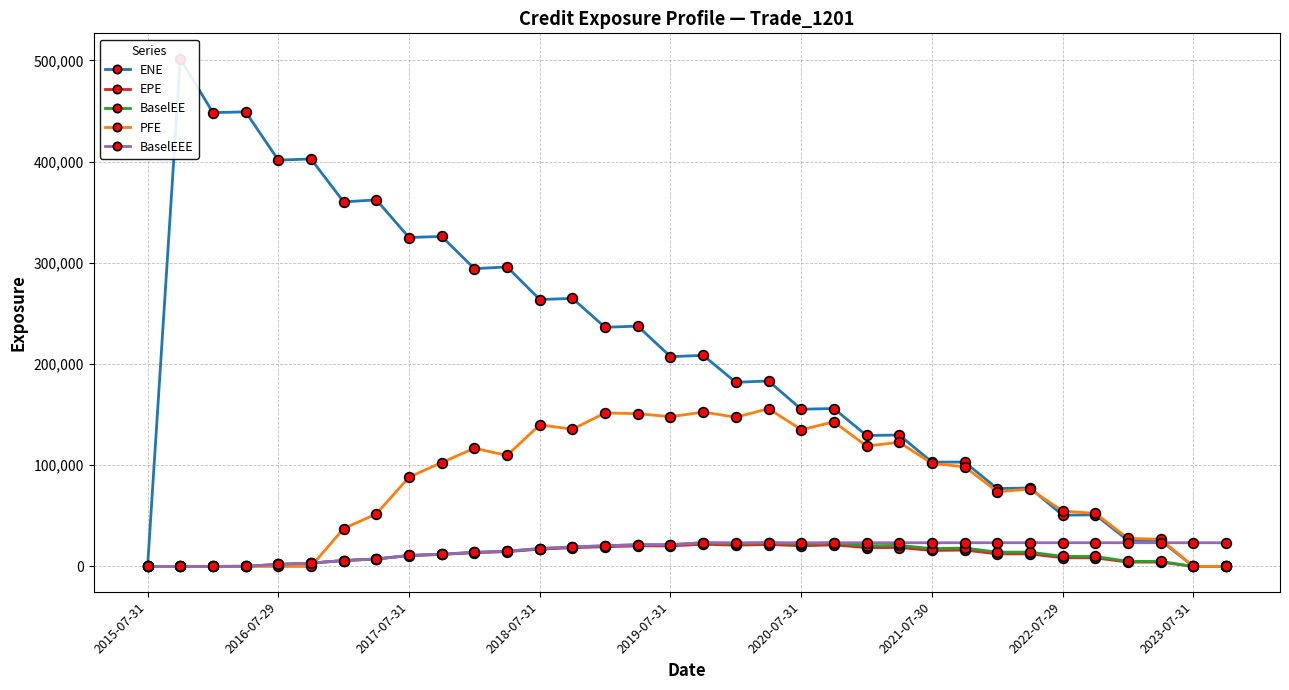

Which series changed the most between 14 and 33?

ENE